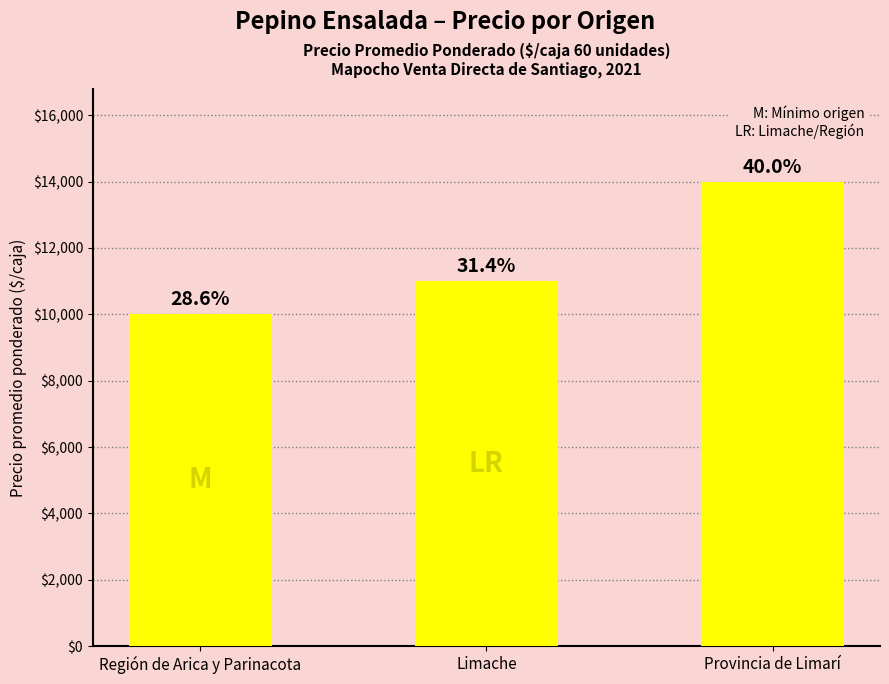

At which category does the chart reach its peak across all series?

Provincia de Limarí